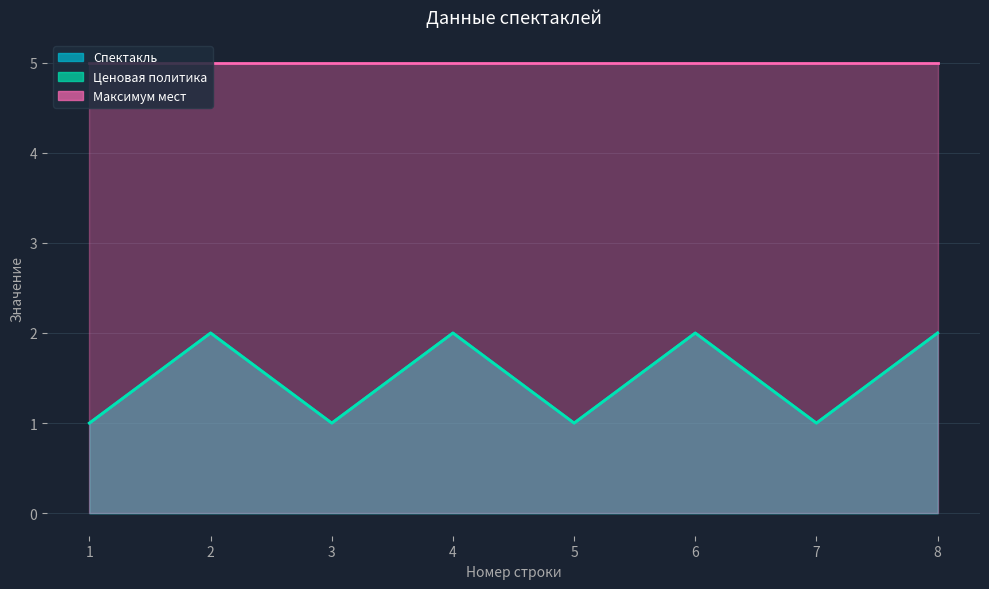

Is it true that Ценовая политика equals 1 at 1?

True